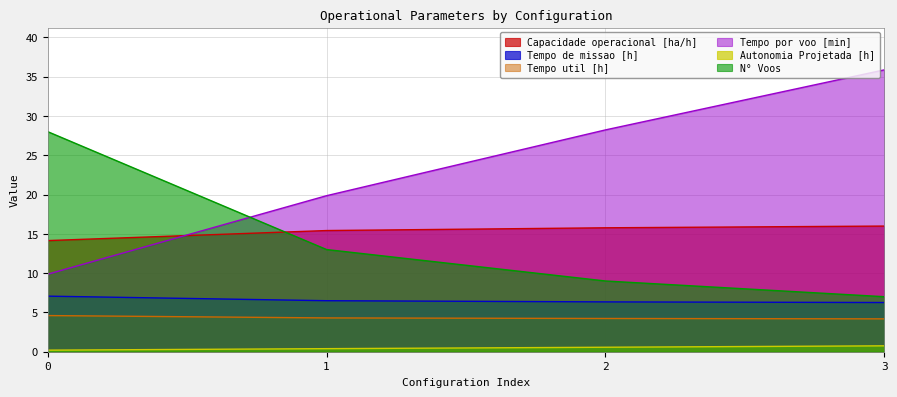

At which label does Tempo por voo [min] reach its peak?

3